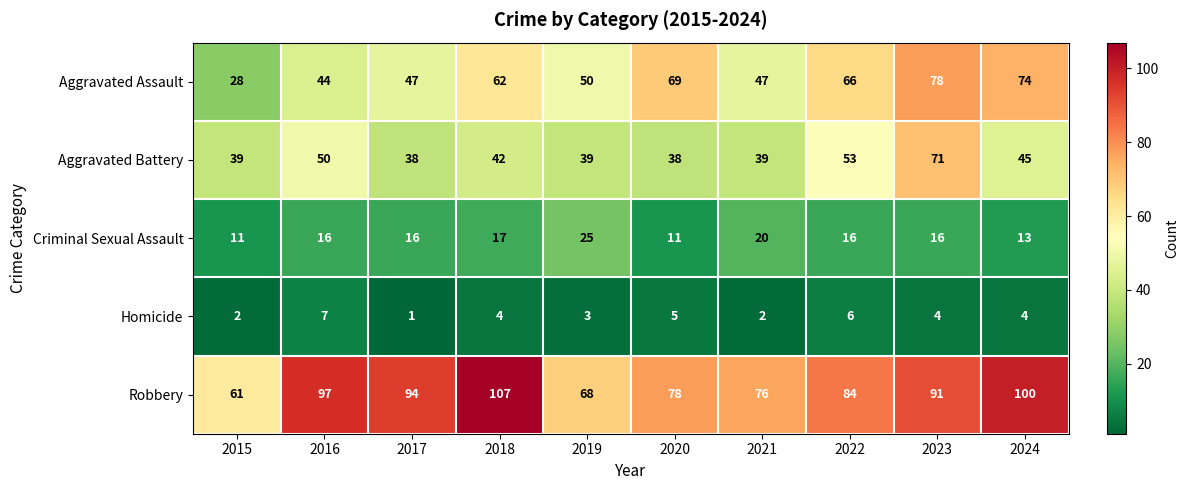

Which series has the largest range (max minus min)?

Aggravated Assault